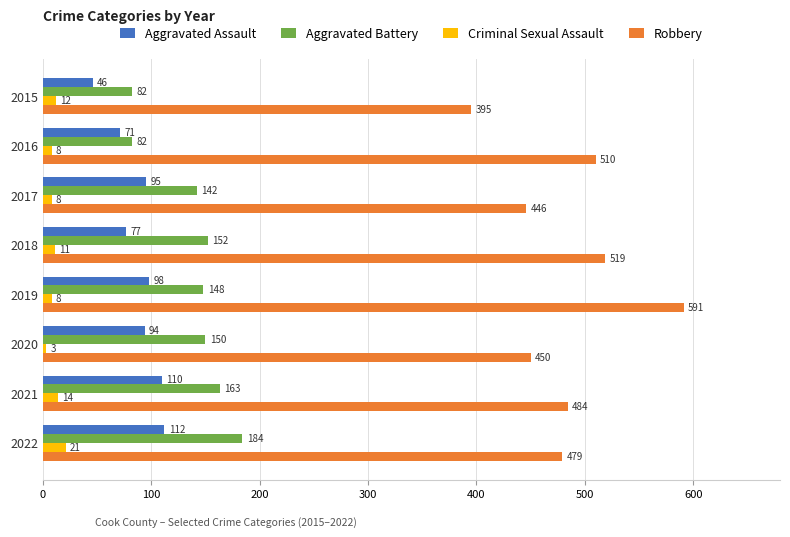

Is it true that Robbery equals 622 at 2020?

False